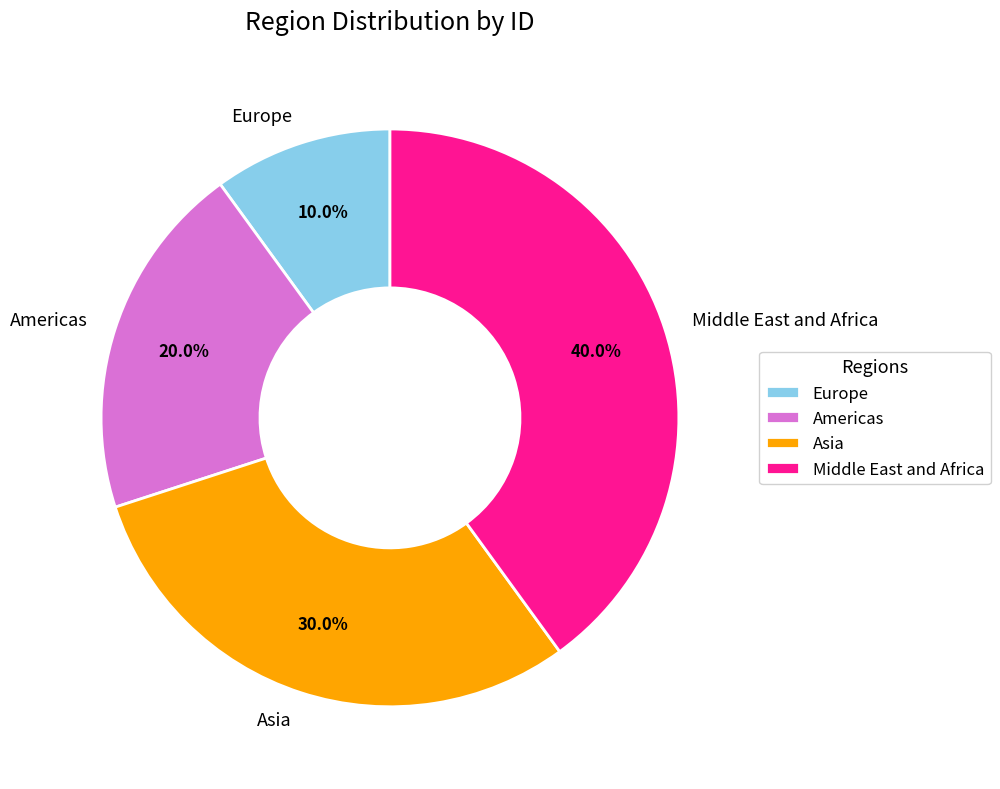

The Europe slice represents 23% of the pie. True or false?

False